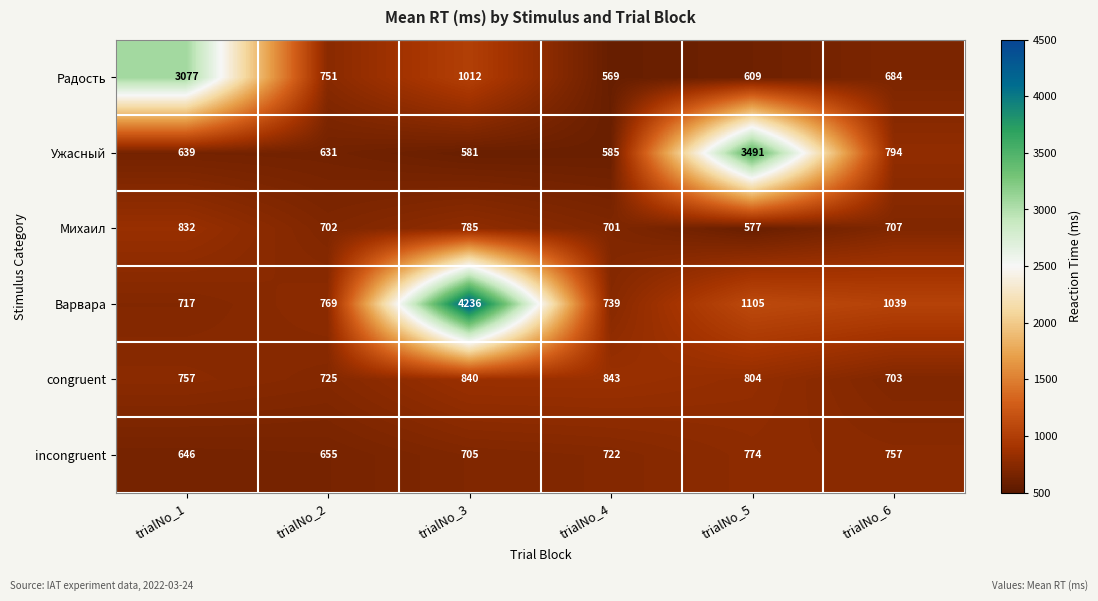

The value of congruent at trialNo_1 is 757. True or false?

True